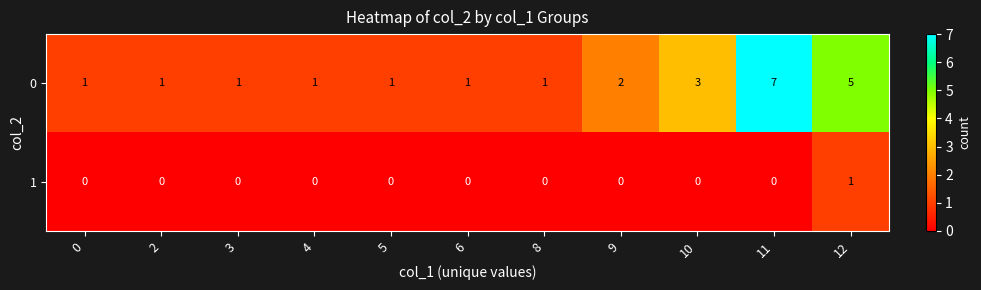

Is the value of 0 at 10 greater than the value of 1 at 3?

Yes